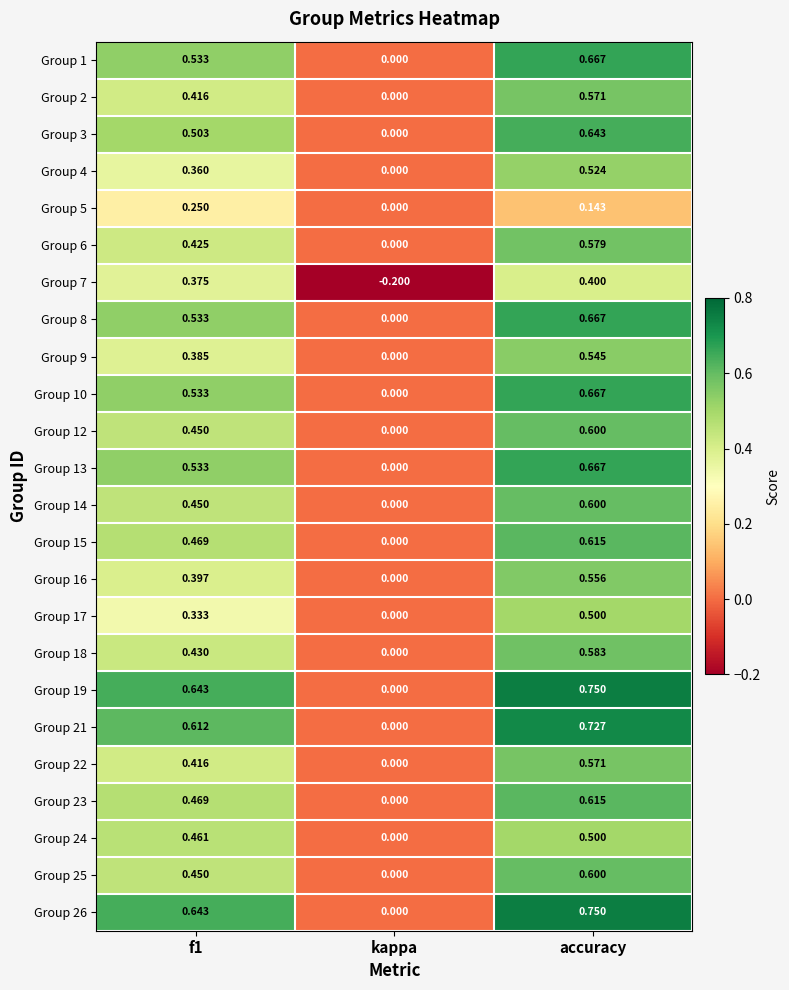

Is the value of Group 26 at kappa greater than the value of Group 12 at accuracy?

No